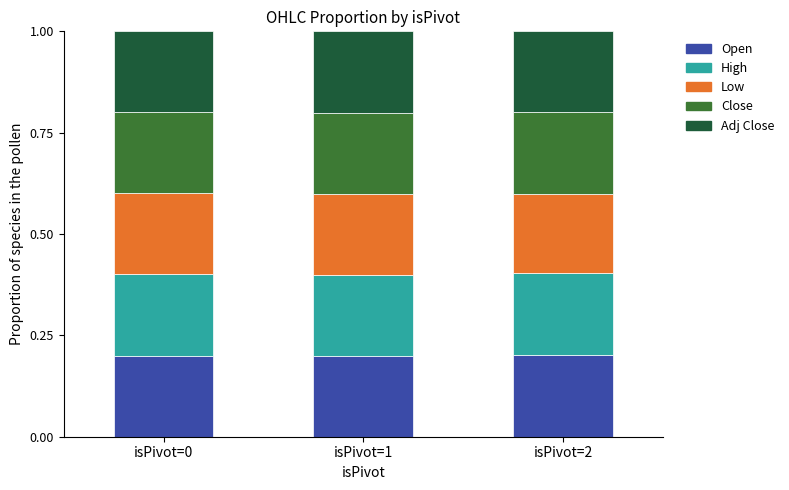

The Open series shows 0.3 at isPivot=0. True or false?

False